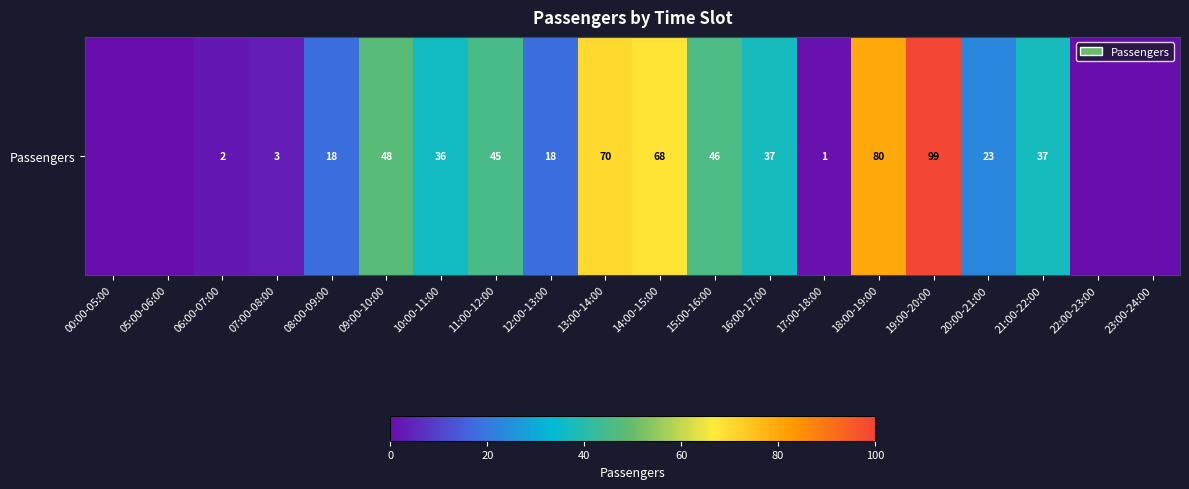

The value at 17:00-18:00 is 1. True or false?

True